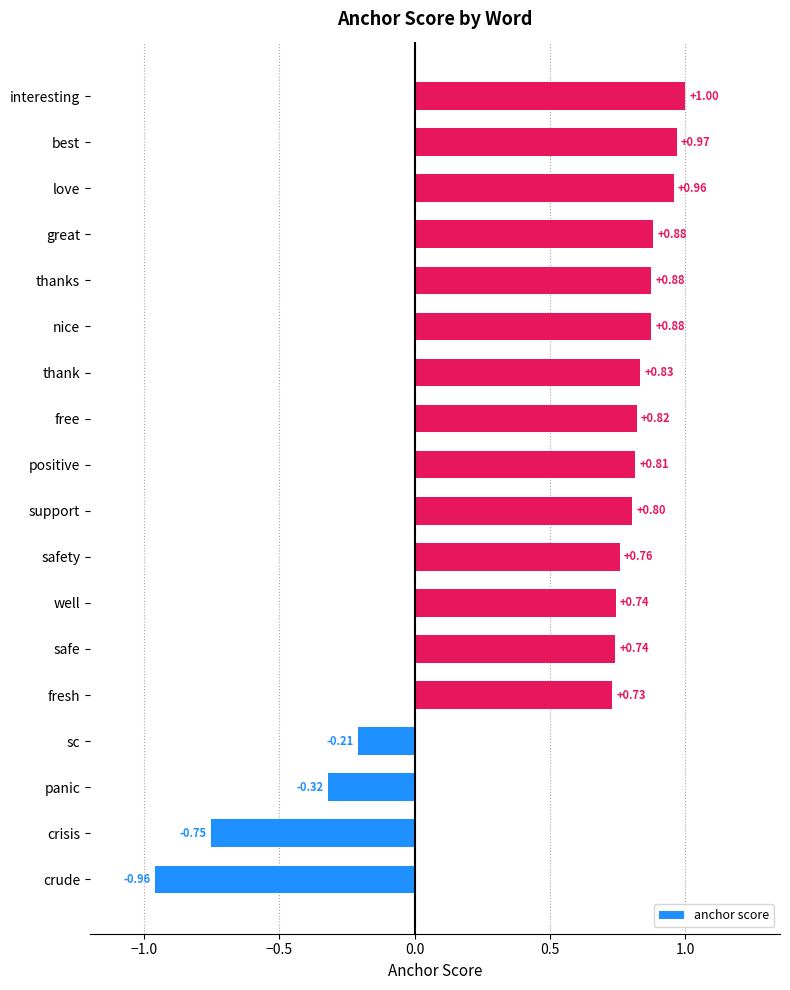

Between love and crisis, which is larger?

love